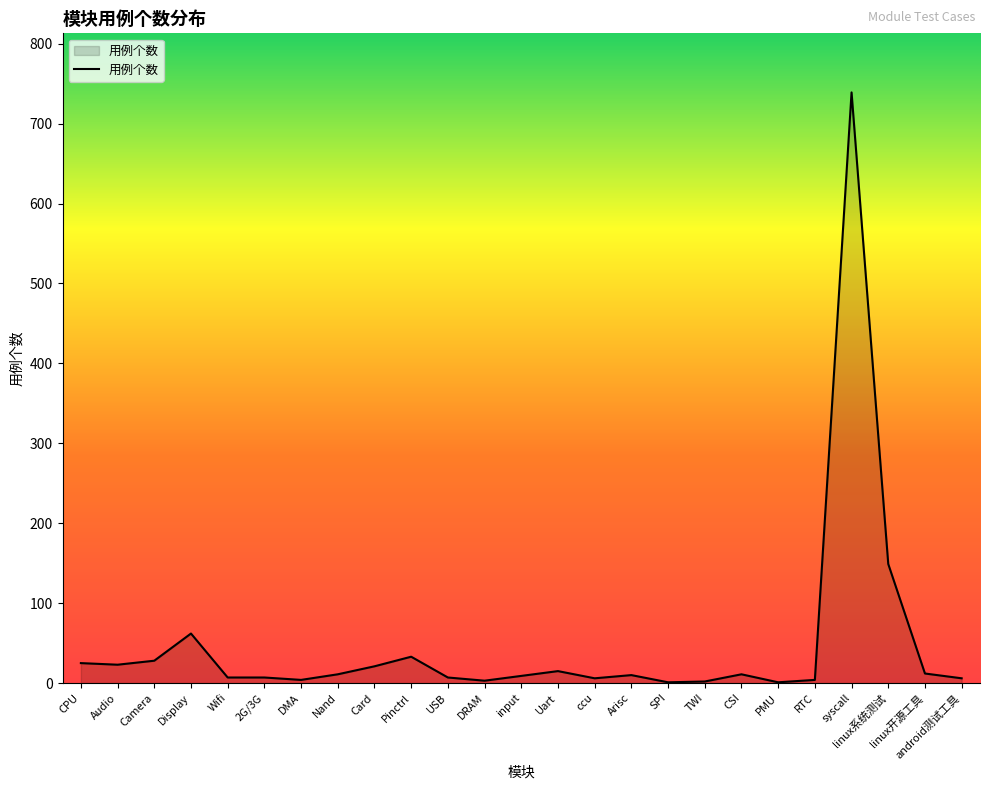

Which category has the highest value across all series?

syscall